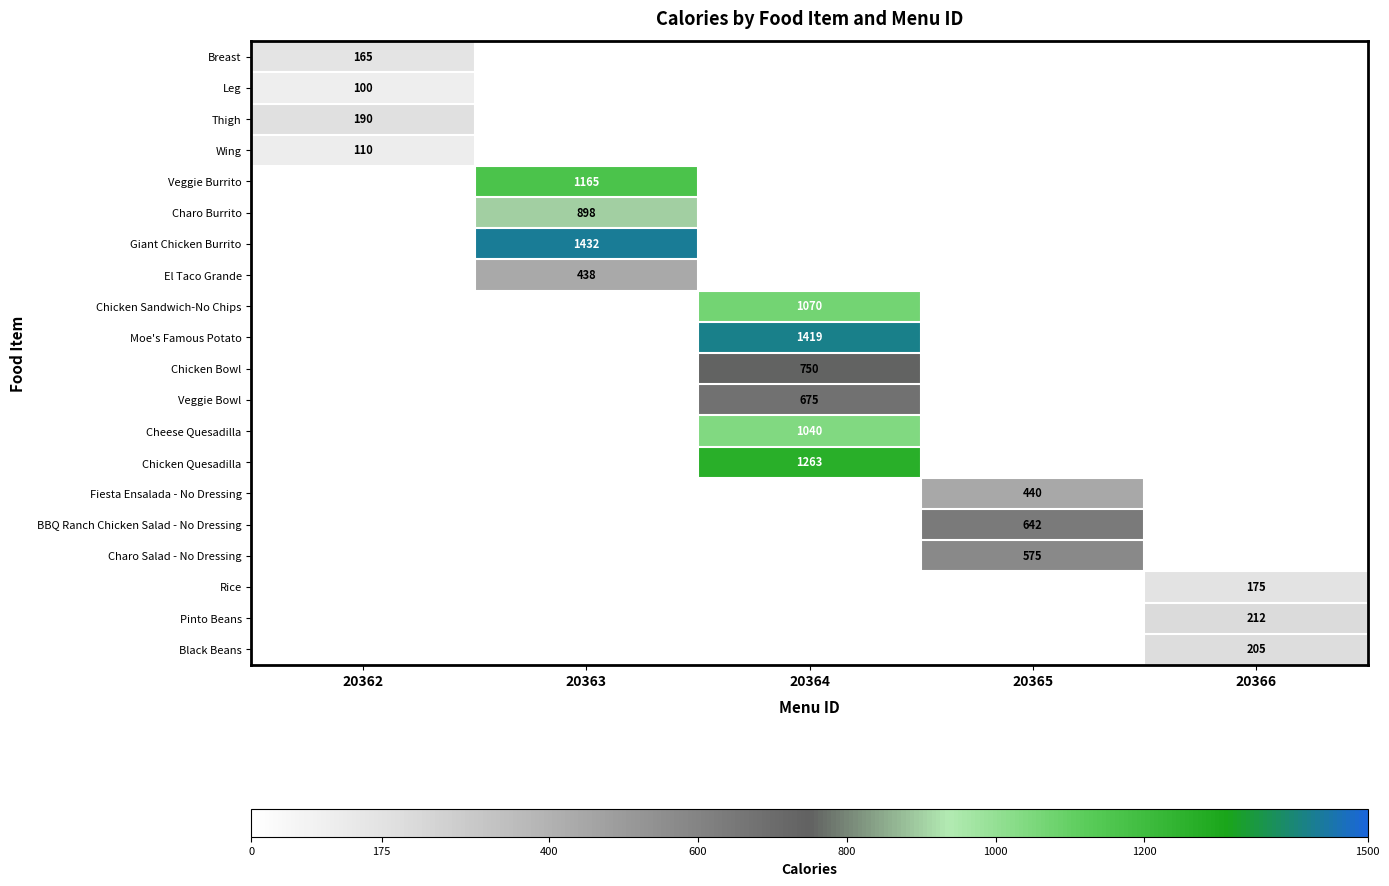

Is it true that Giant Chicken Burrito equals 1432 at 20363?

True